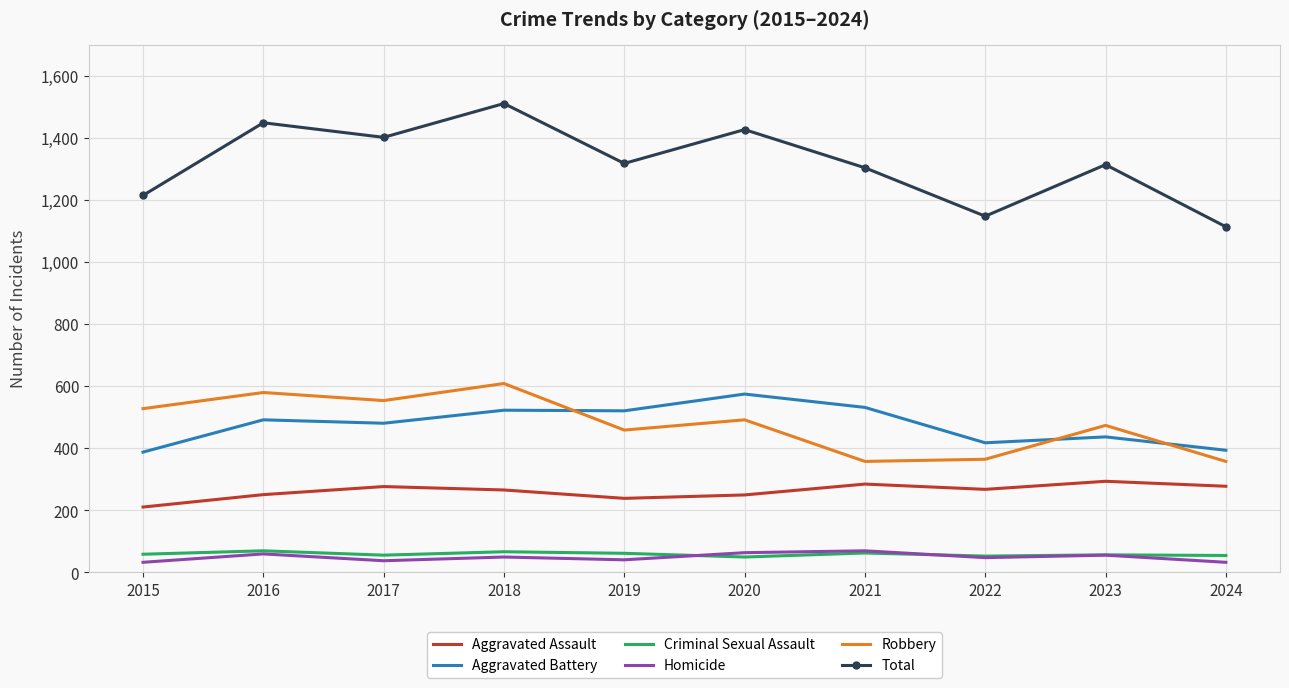

True or false: Homicide and Aggravated Battery intersect in this chart.

False